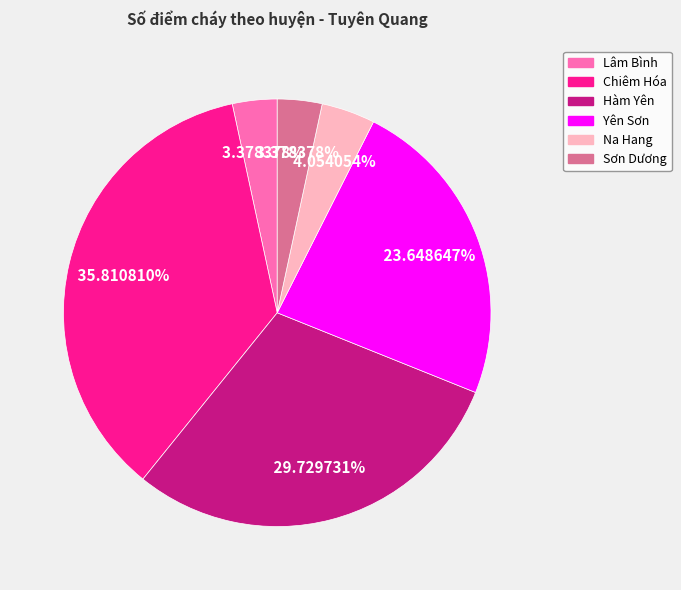

True or false: Yên Sơn accounts for 37% of the total.

False